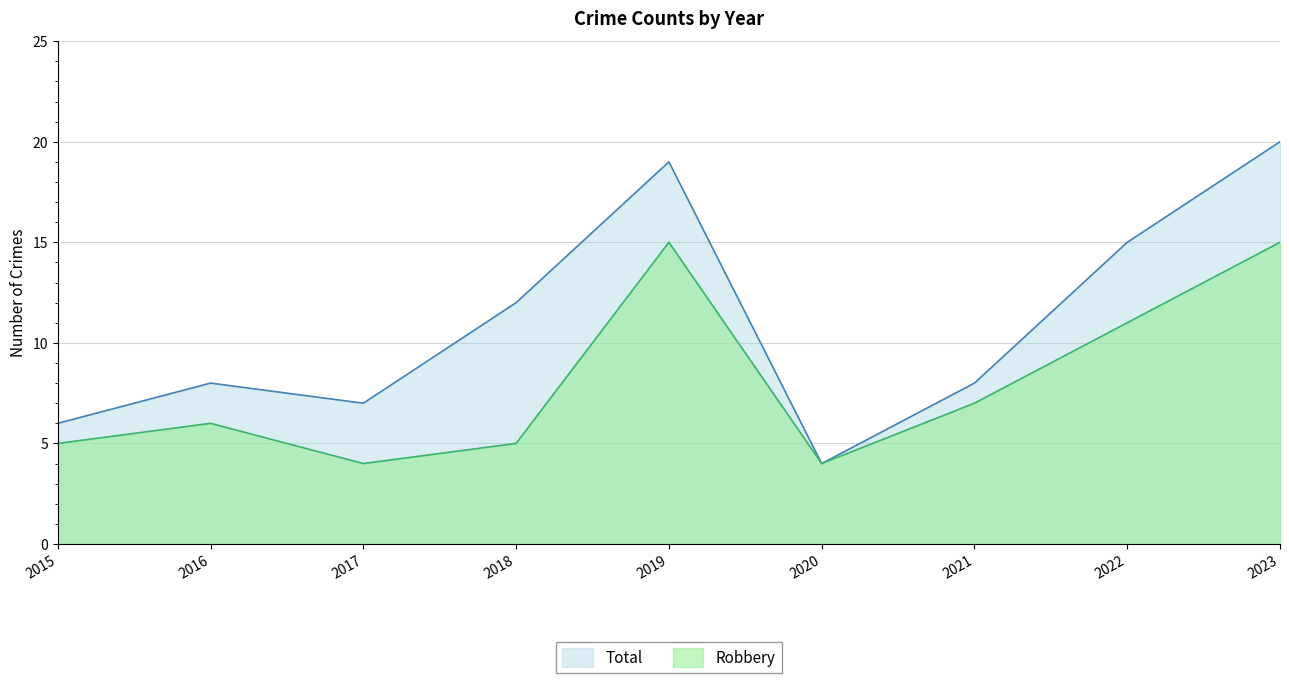

Reading left to right, list all the values displayed in this chart.

Robbery: 5	6	4	5	15	4	7	11	15
Total: 6	8	7	12	19	4	8	15	20